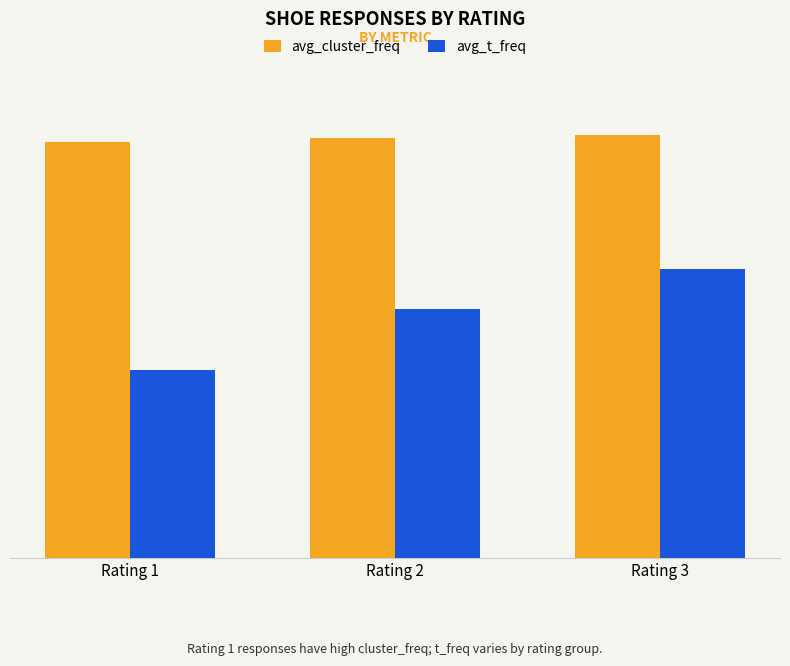

The avg_cluster_freq series shows 1.0 at Rating 2. True or false?

True